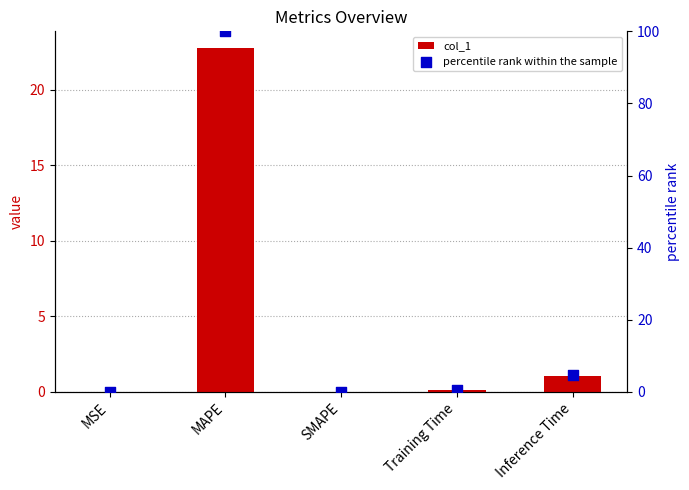

Which series contains the highest Y value?

percentile rank within the sample